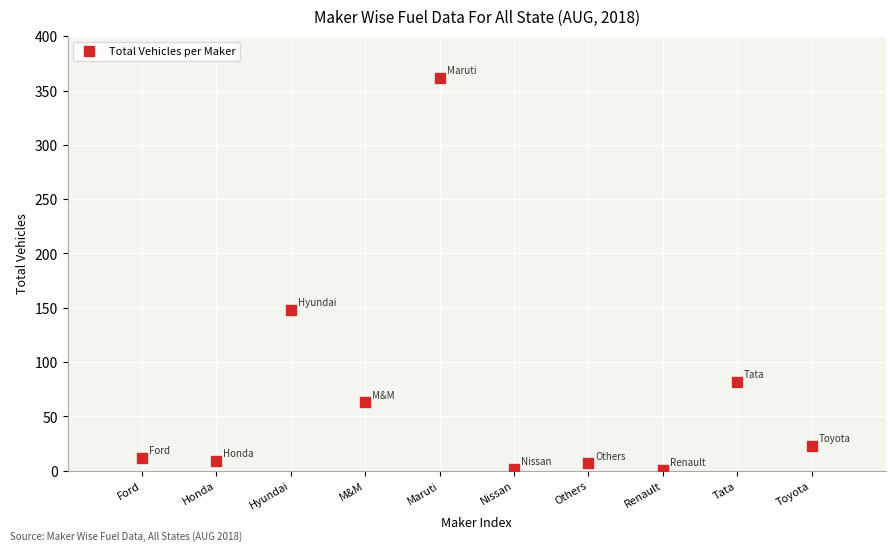

What Y value in the scatter plot is closest to 181?

148